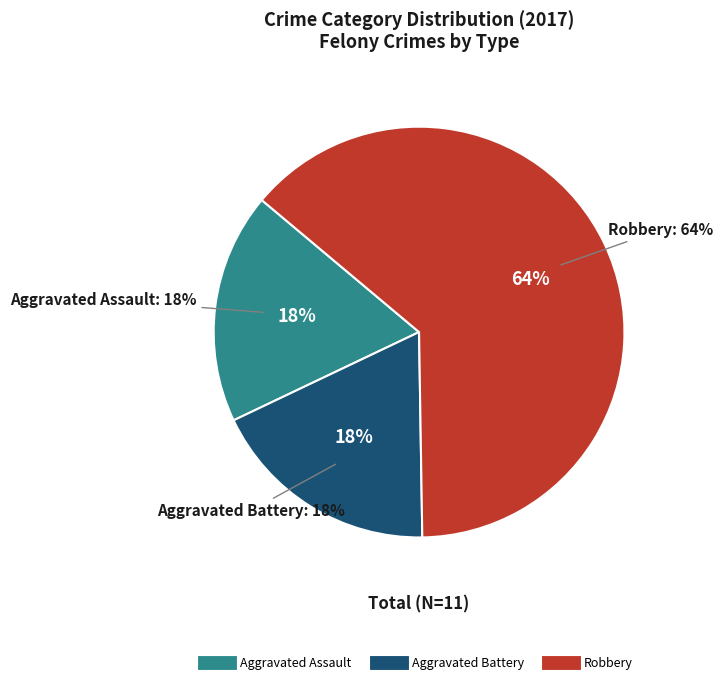

To the nearest percent, what is the difference between the largest and smallest slice percentages?

45%